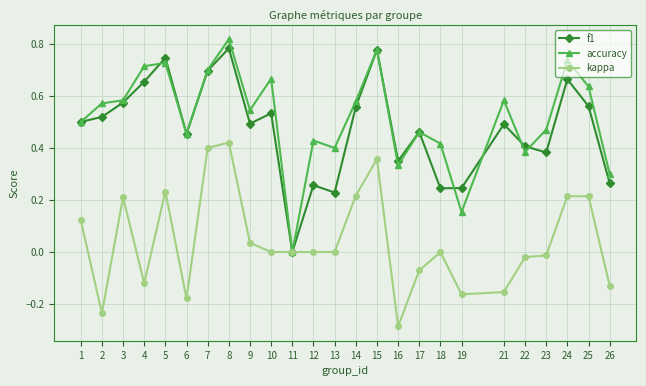

True or false: accuracy has more than 0 points higher than both neighbors.

True